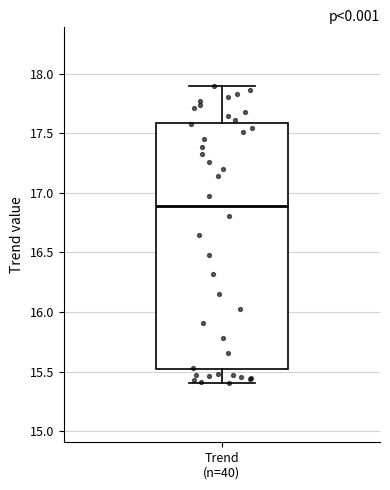

Transcribe this box plot: give where the median line is, the range the box spans, and where the two whiskers end, as read against the y-axis. The values are not printed on the chart, so give them approximately, as read against the axis.

median 16.9, box 15.5 to 17.6, whiskers 15.4 to 17.9